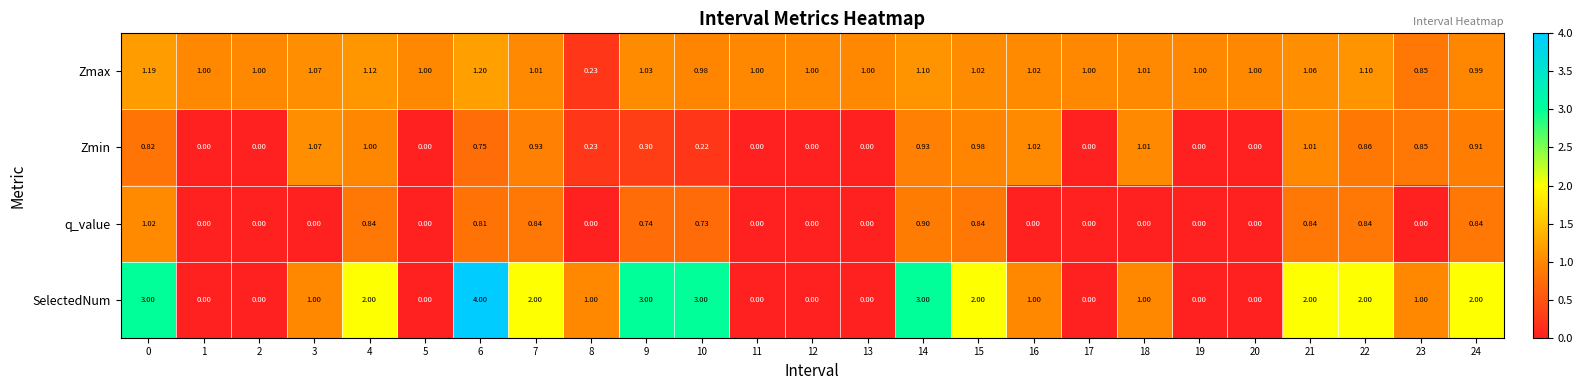

Is the value of Zmax at 10 greater than the value of q_value at 12?

Yes